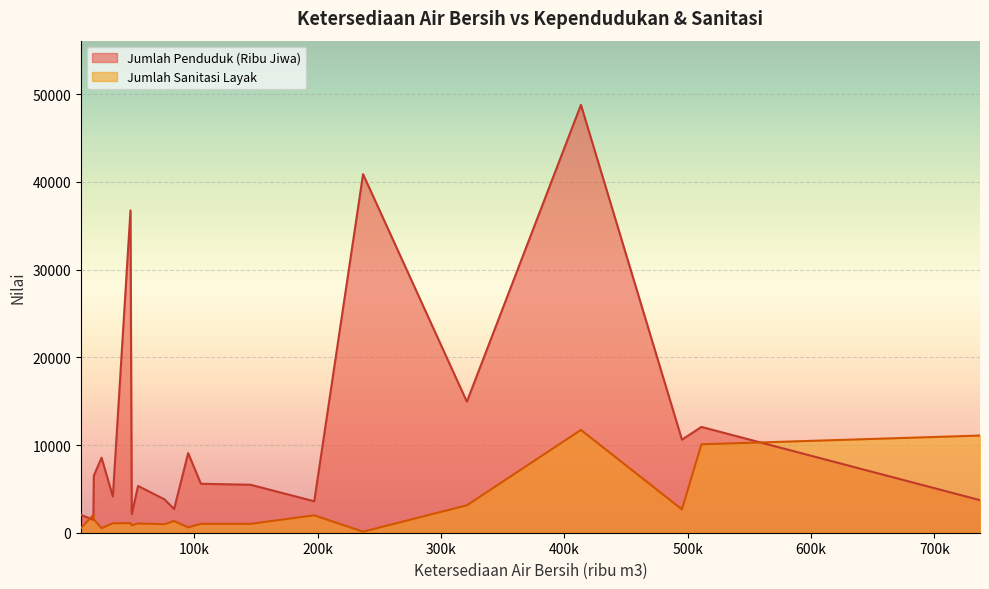

Which series has the largest range (max minus min)?

Jumlah Penduduk (Ribu Jiwa)